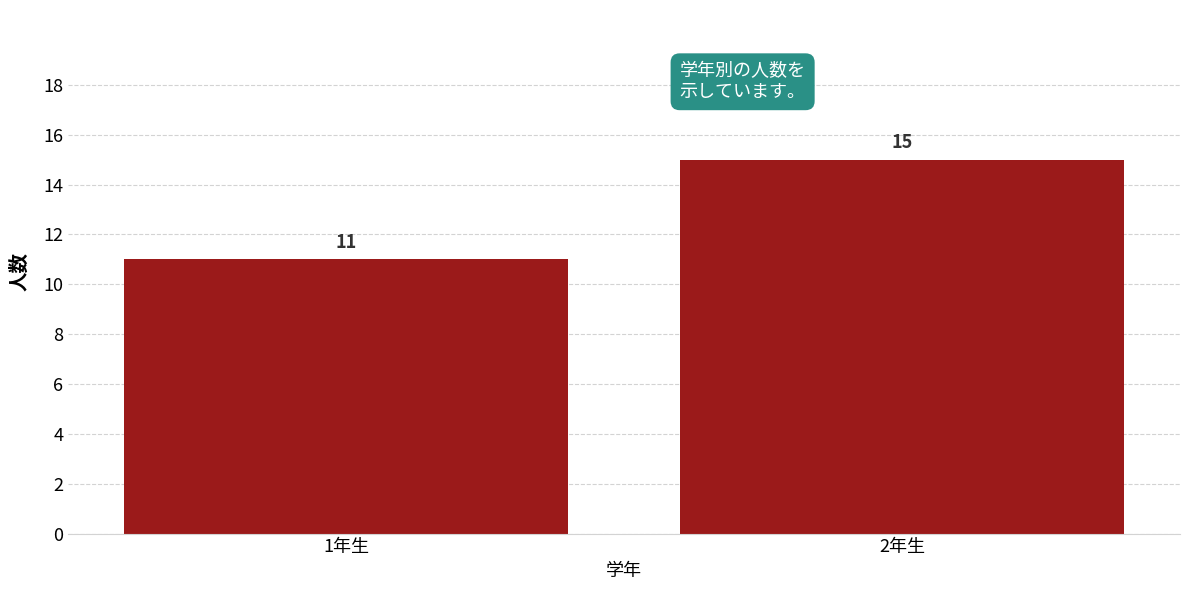

Reading left to right, what are all the values shown in this chart?

11	15